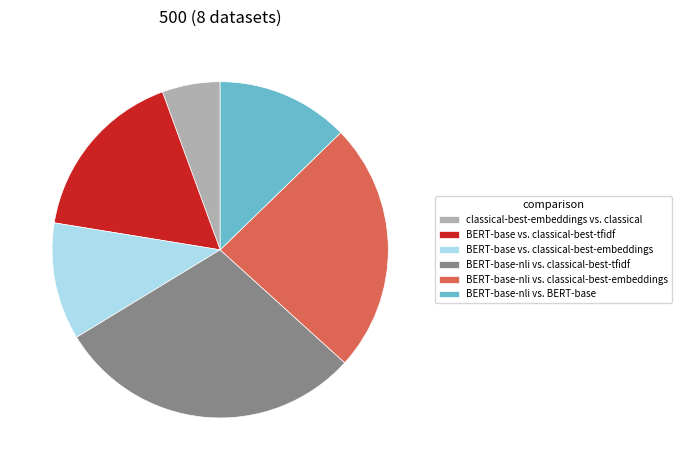

Does classical-best-embeddings vs. classical represent more than half of the total?

No